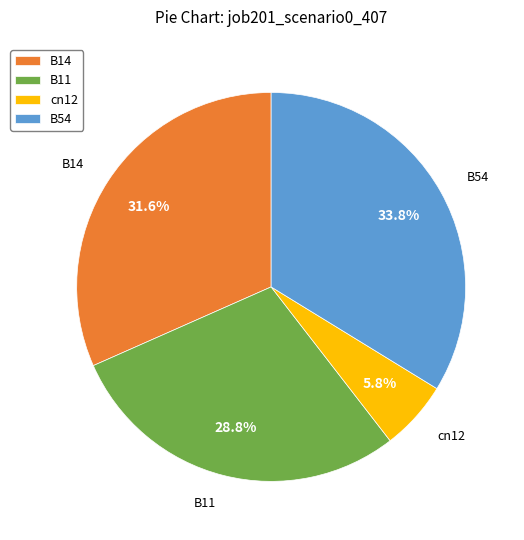

What is the smallest slice in the pie chart?

cn12